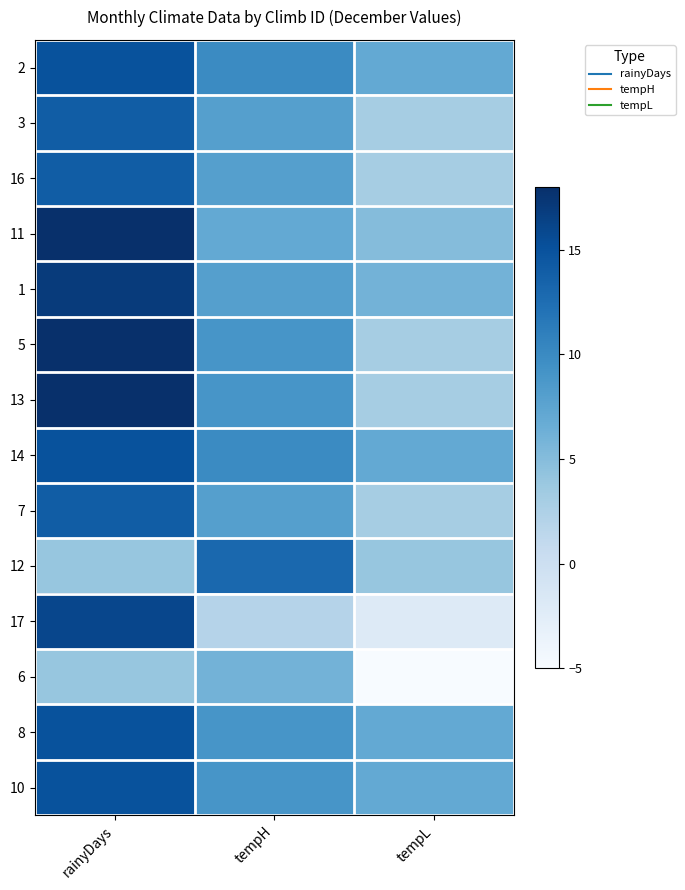

Reading left to right, list all the values displayed in this chart.

2: rainyDays=15	tempH=10	tempL=7
3: rainyDays=14	tempH=8	tempL=3
16: rainyDays=14	tempH=8	tempL=3
11: rainyDays=18	tempH=7	tempL=5
1: rainyDays=17	tempH=8	tempL=6
5: rainyDays=18	tempH=9	tempL=3
13: rainyDays=18	tempH=9	tempL=3
14: rainyDays=15	tempH=10	tempL=7
7: rainyDays=14	tempH=8	tempL=3
12: rainyDays=4	tempH=13	tempL=4
17: rainyDays=16	tempH=2	tempL=-2
6: rainyDays=4	tempH=6	tempL=-5
8: rainyDays=15	tempH=9	tempL=7
10: rainyDays=15	tempH=9	tempL=7